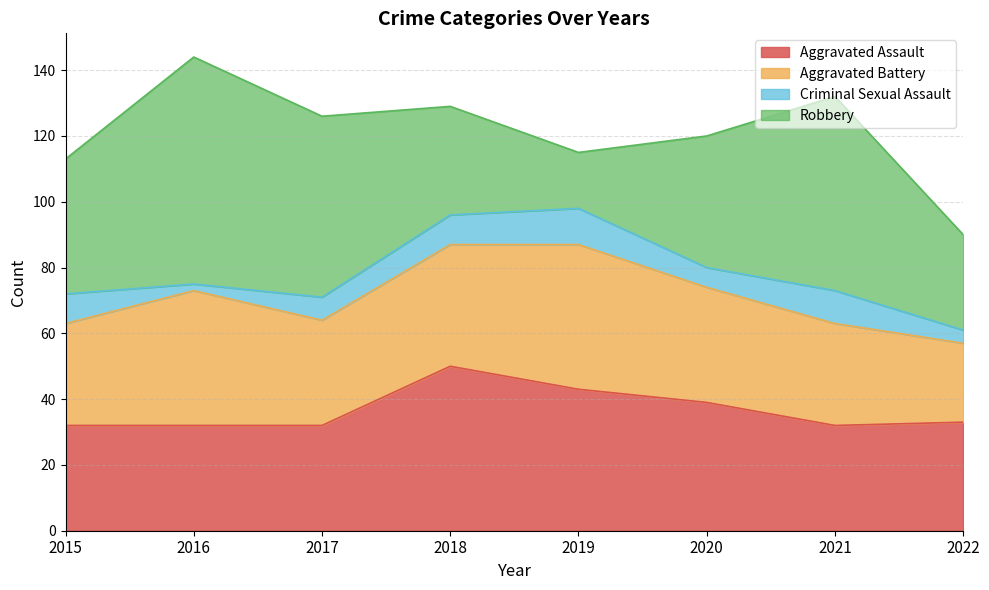

Reading left to right, transcribe all the data shown in this chart.

Aggravated Assault: 2015=32	2016=32	2017=32	2018=50	2019=43	2020=39	2021=32	2022=33
Aggravated Battery: 2015=31	2016=41	2017=32	2018=37	2019=44	2020=35	2021=31	2022=24
Criminal Sexual Assault: 2015=9	2016=2	2017=7	2018=9	2019=11	2020=6	2021=10	2022=4
Robbery: 2015=41	2016=69	2017=55	2018=33	2019=17	2020=40	2021=59	2022=29